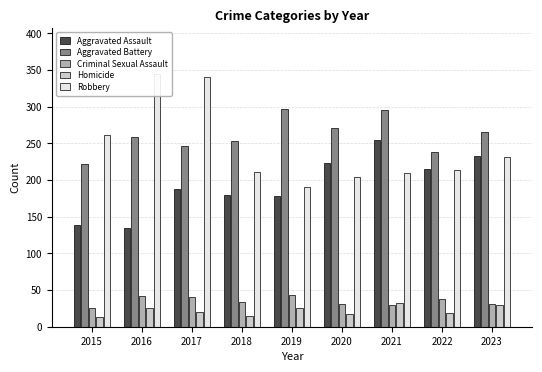

Between 2015 and 2019, which series saw the biggest shift?

Aggravated Battery